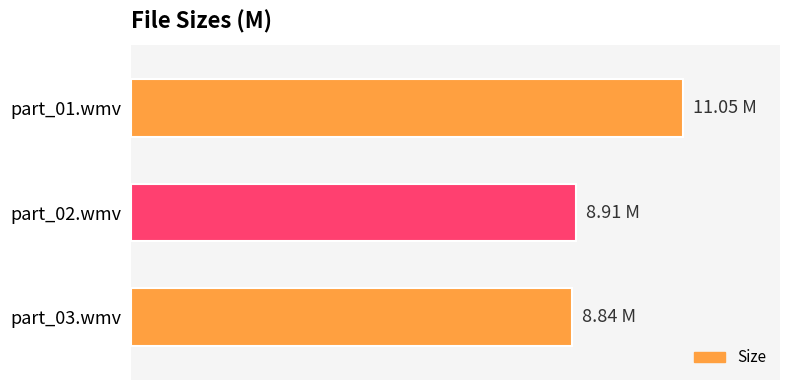

Are the bars horizontal?

Yes